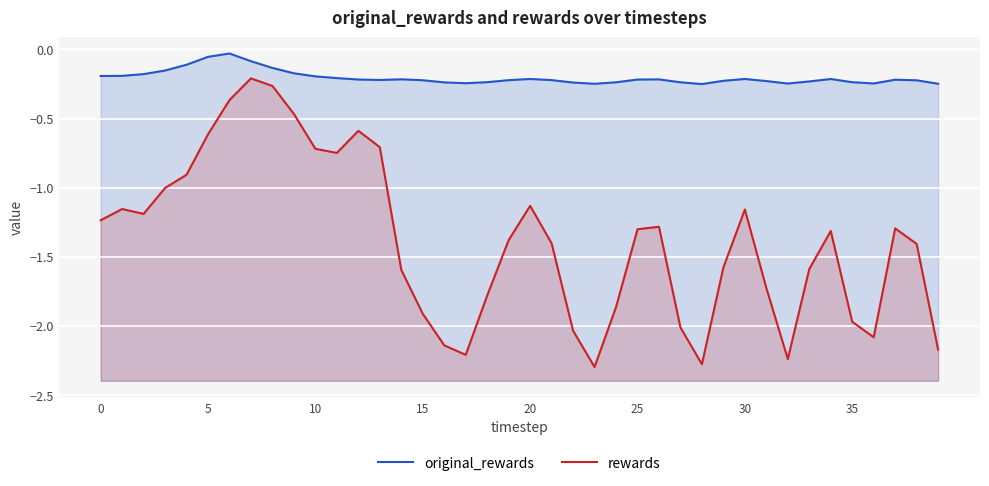

What are all the series names shown in the legend?

original_rewards, rewards